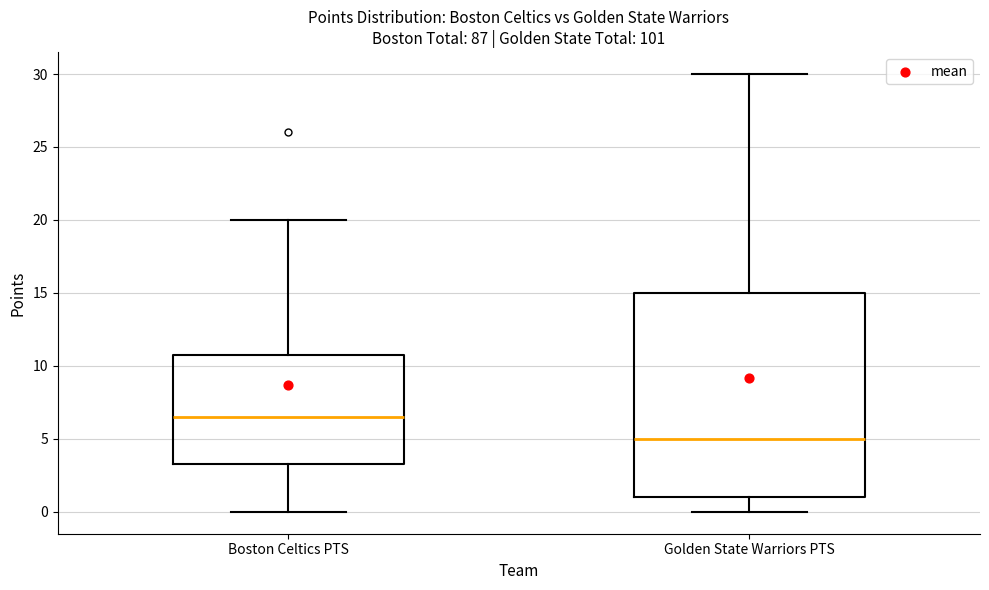

Where does the upper whisker of the box for Boston Celtics PTS end on the y-axis? The values are not printed on the chart, so give them approximately, as read against the axis.

20.0